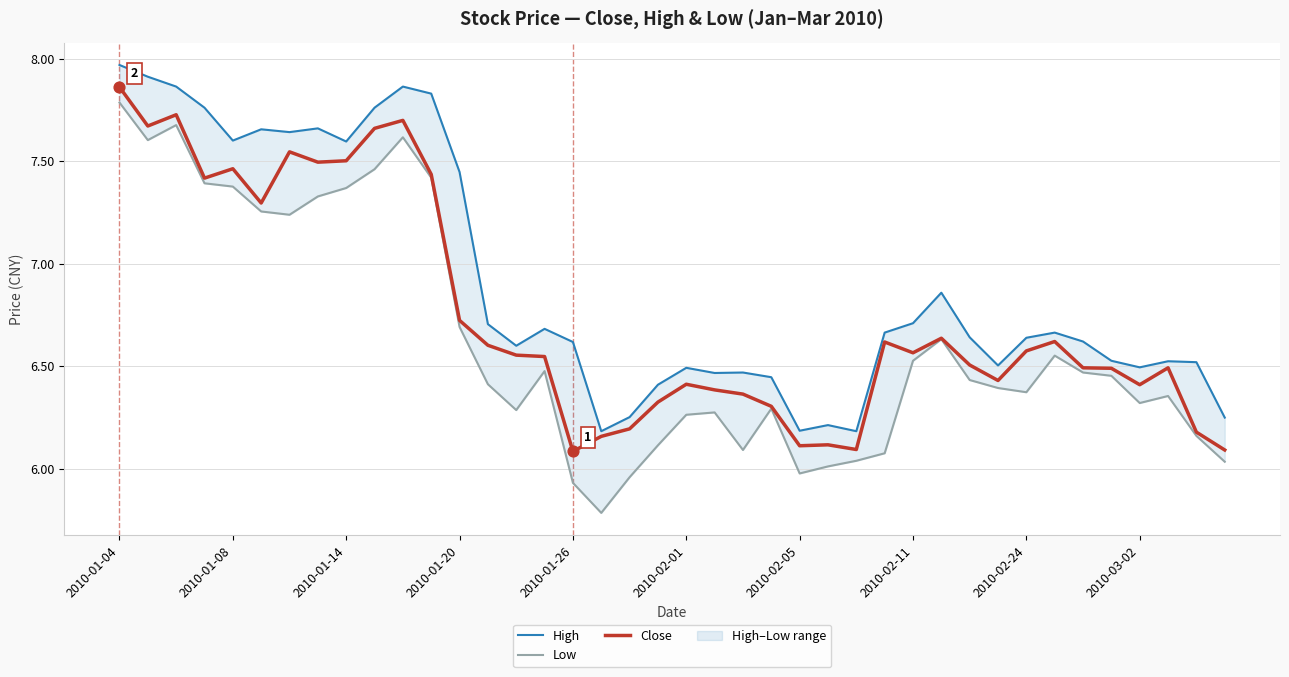

Which series has the largest total across all categories?

High